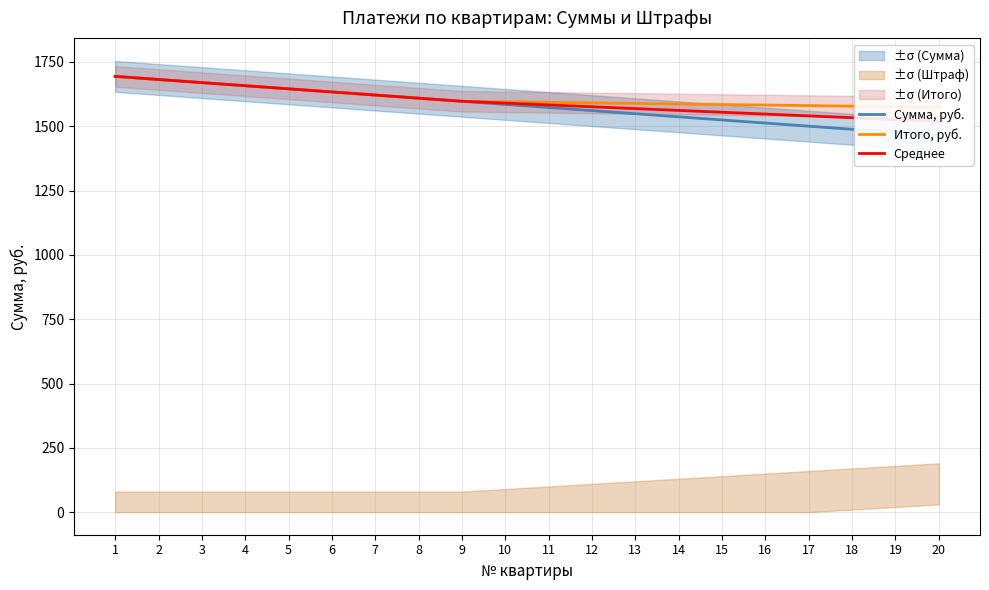

What is the sum of the Сумма, руб. values at 3 and 6?

3303.3